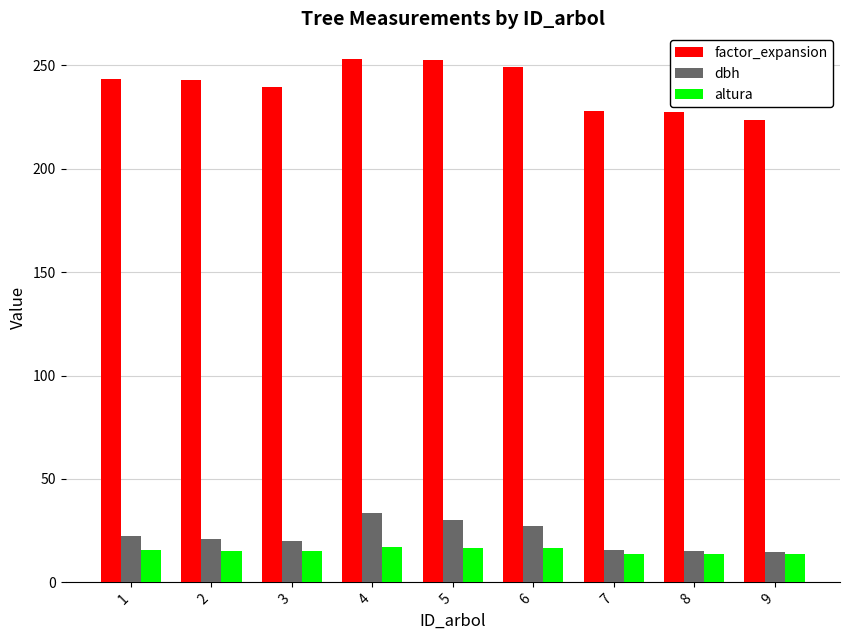

At which label does dbh first exceed 21?

1